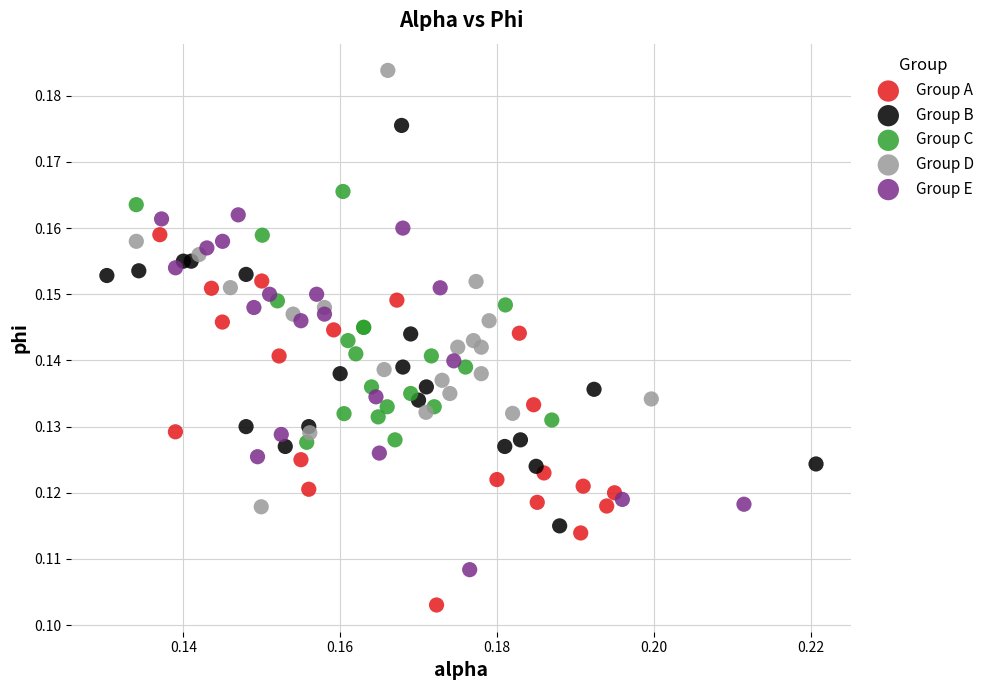

Which series has the largest Y range (max minus min)?

Group D